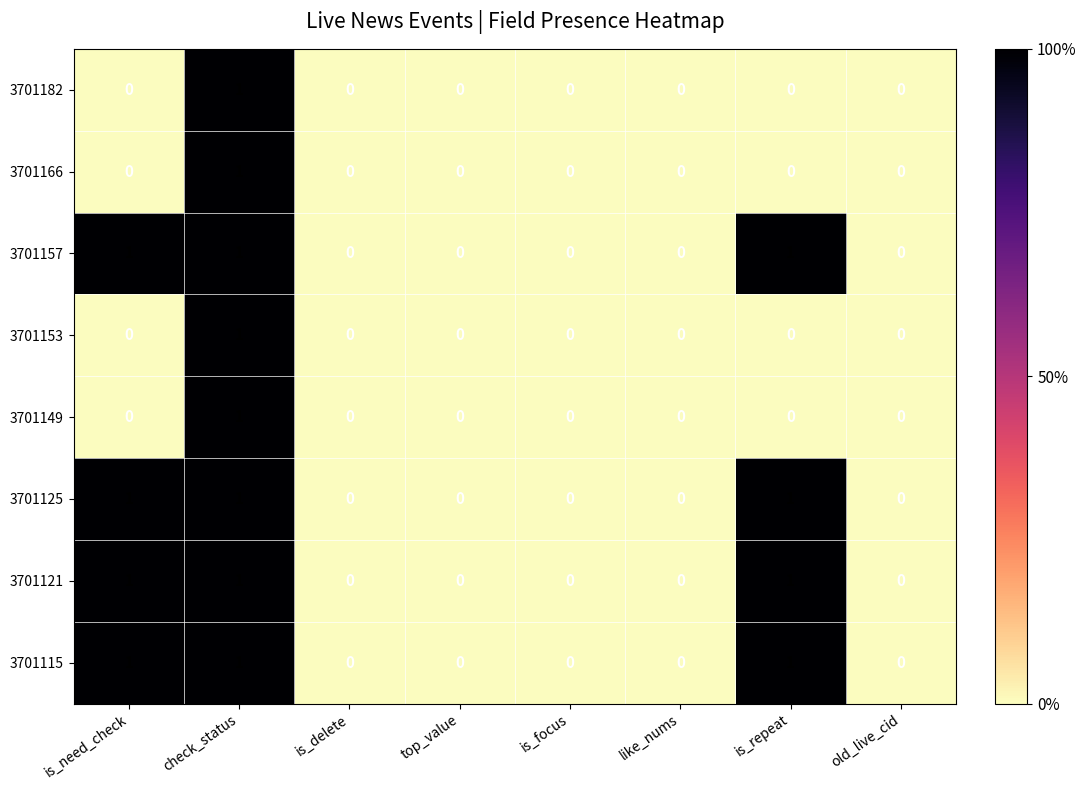

What is the sum of all 3701115 values?

3